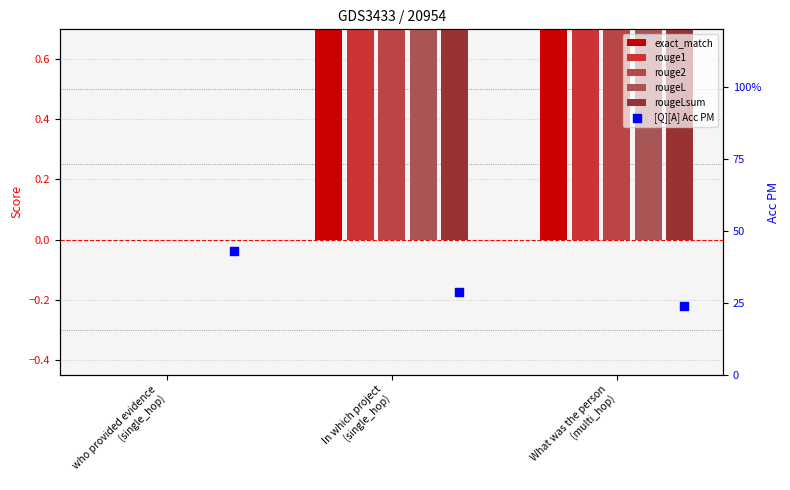

What are all the series names shown in the legend?

exact_match, rouge1, rouge2, rougeL, rougeLsum, [Q][A] Acc PM